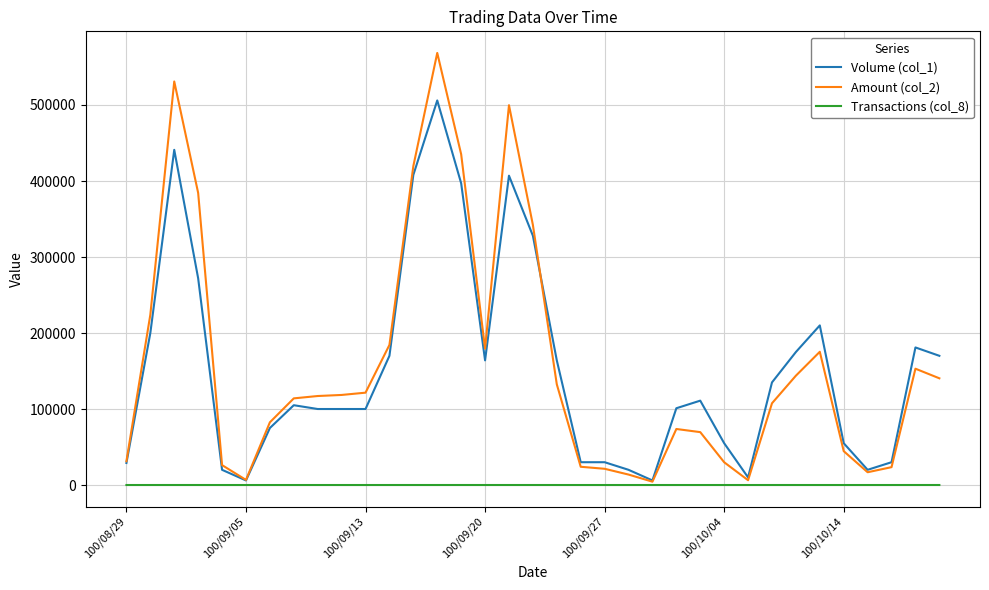

What is the maximum value shown in the chart?

568500